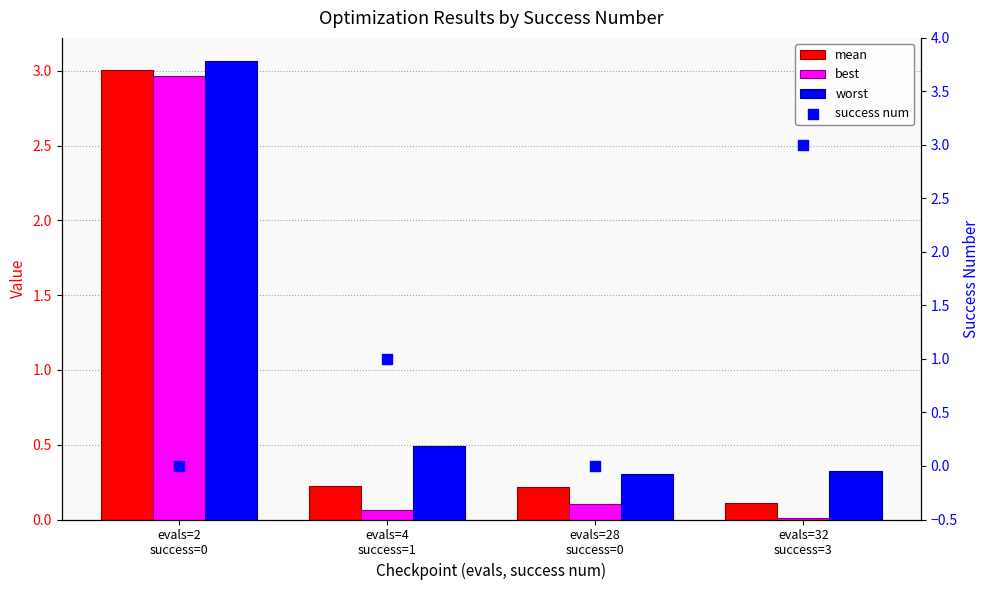

Which series has the widest spread of Y values?

success num